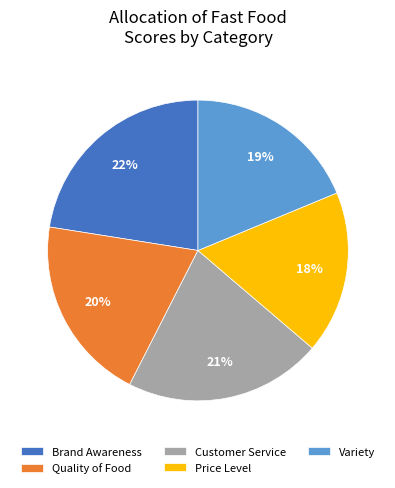

How many segments does this pie chart have?

5